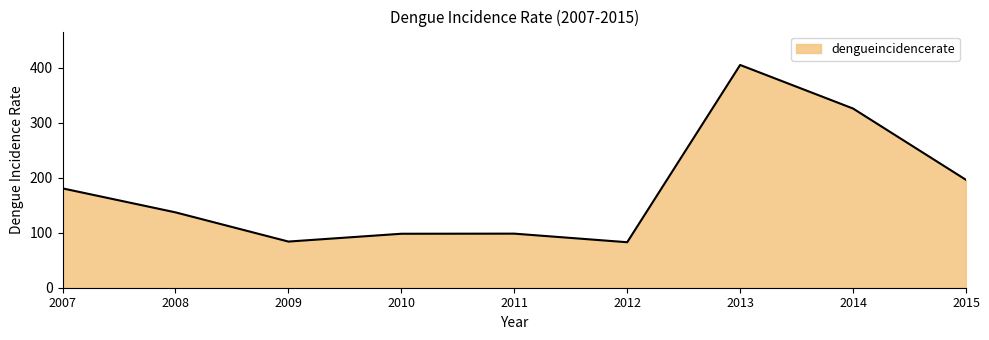

What is the difference between the values at 2012 and 2007?

97.9